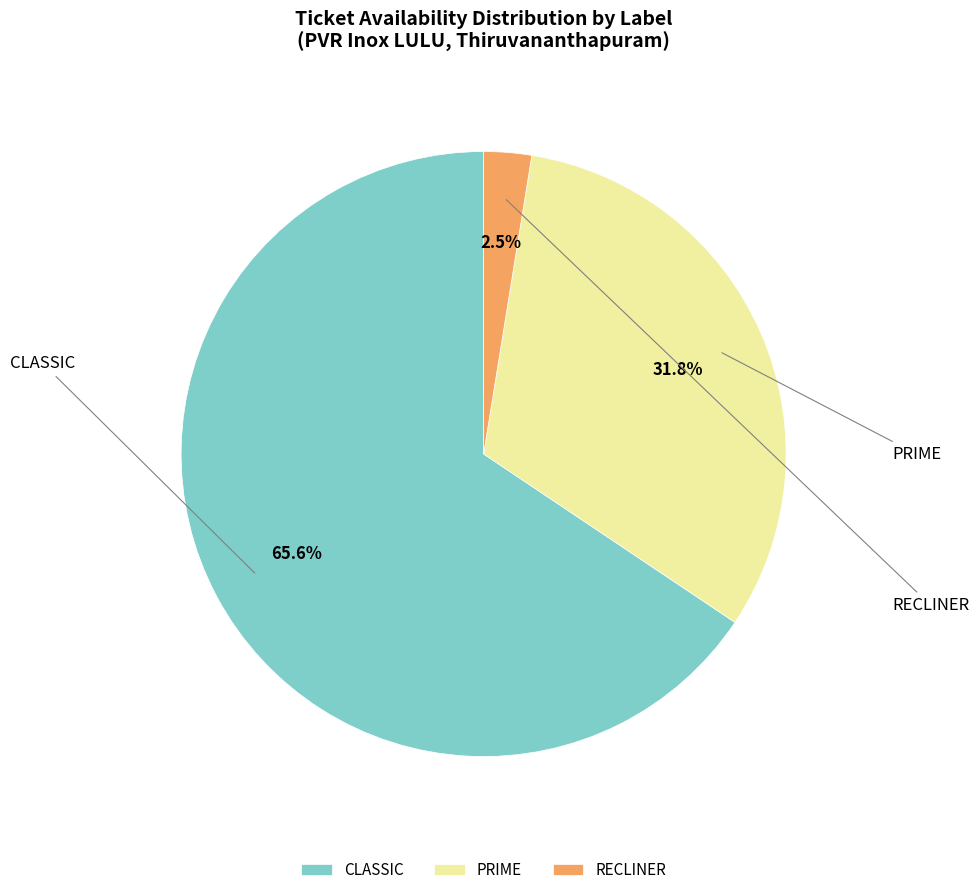

How many segments does this pie chart have?

3